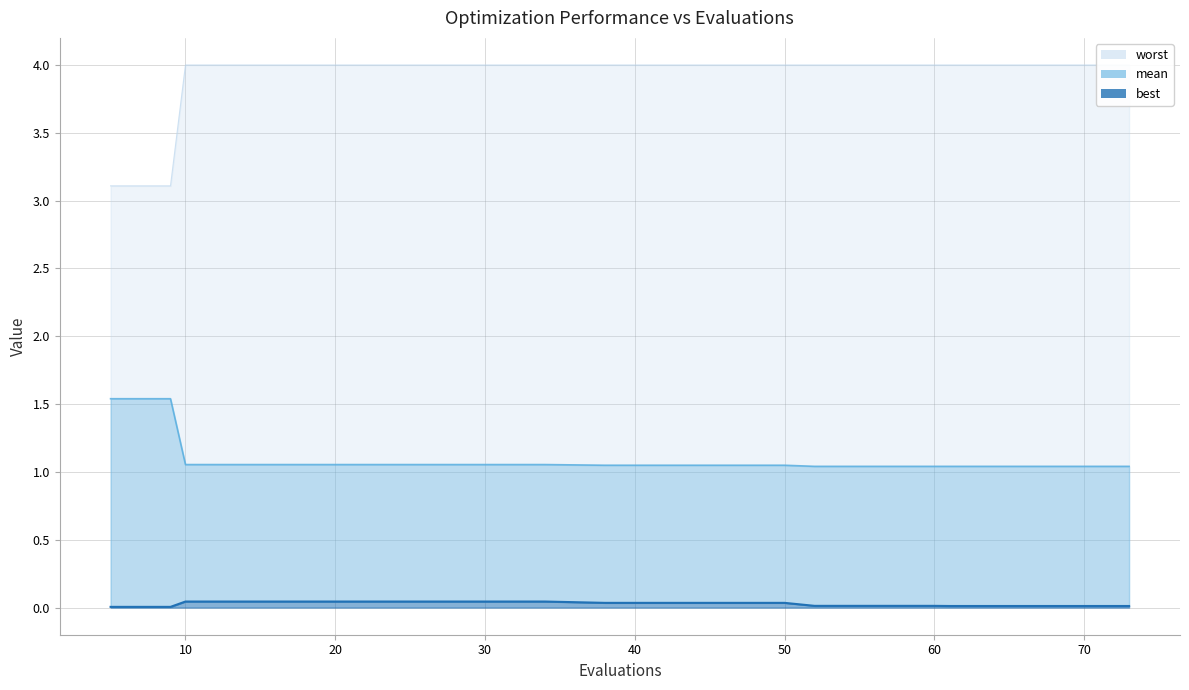

True or false: mean has a value of 1.8 at 65.

False